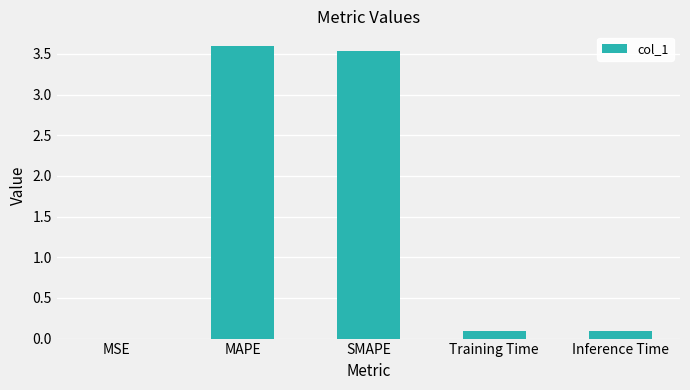

Count the number of categories in the chart.

5